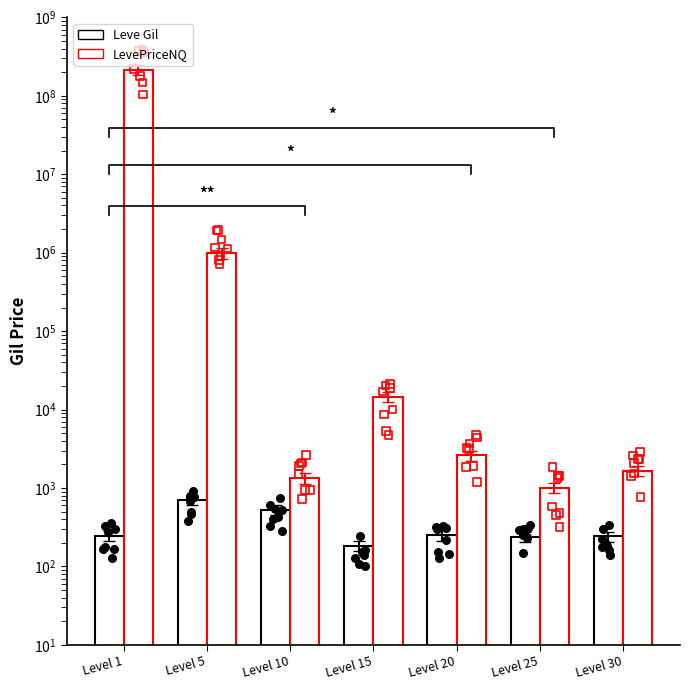

At which category is the sum across all series the highest?

Level 1